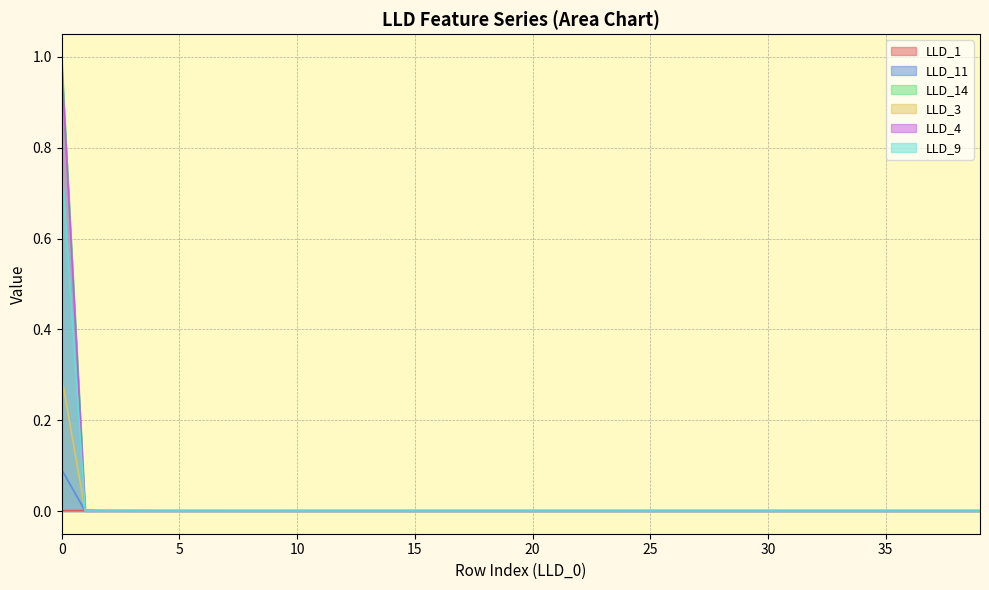

True or false: LLD_14 and LLD_3 cross at least once.

False